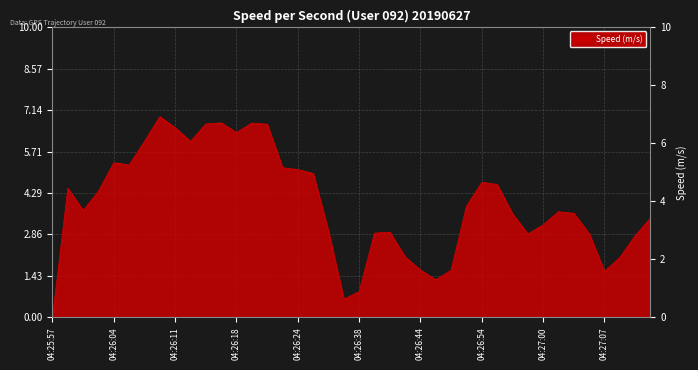

What is the greatest value displayed?

6.9